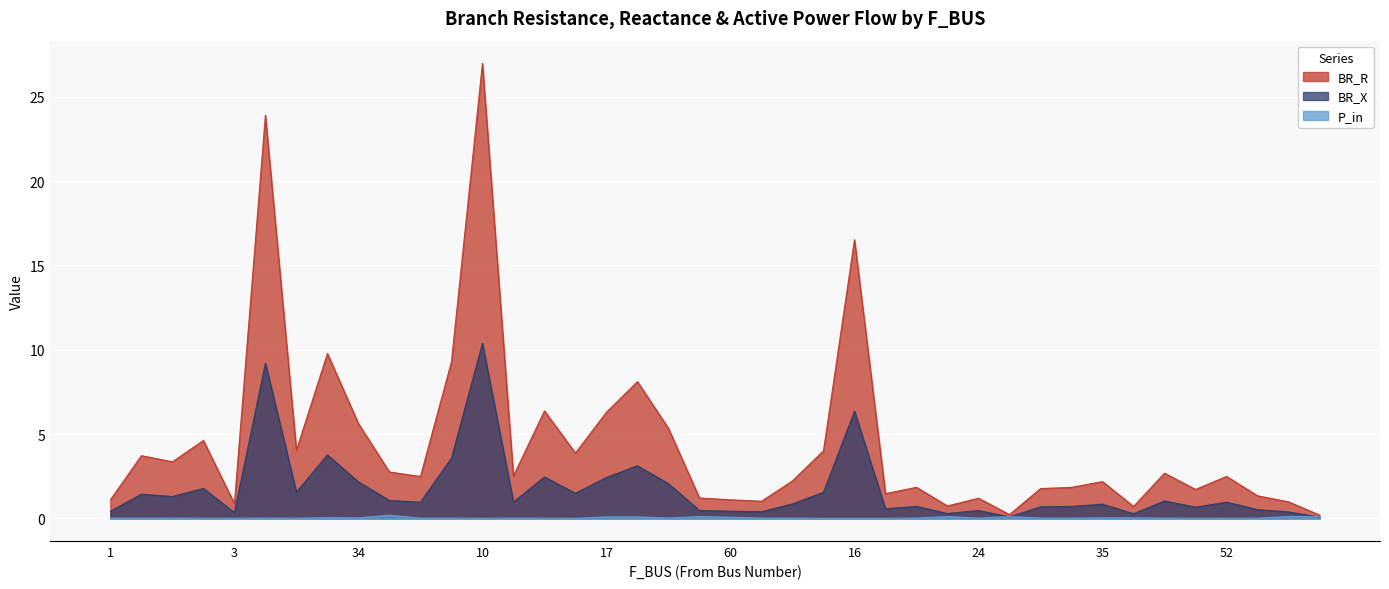

Which series has the largest total across all categories?

BR_R